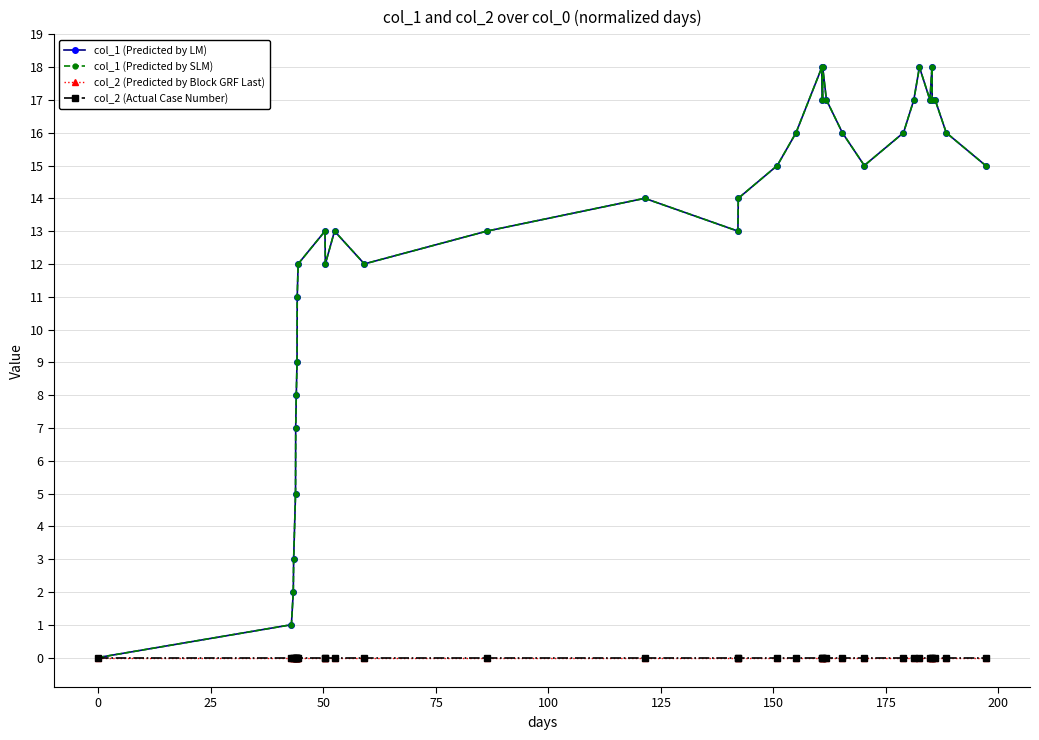

What is the maximum value shown in the chart?

18